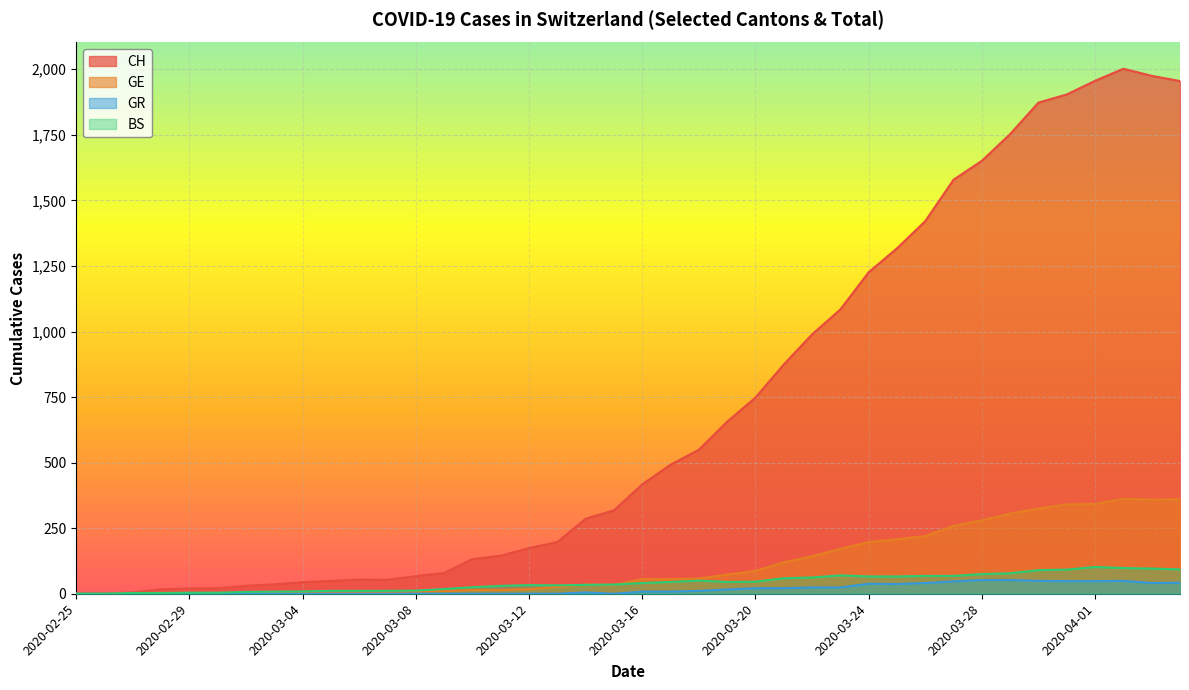

What position from the right is 2020-03-26?

10